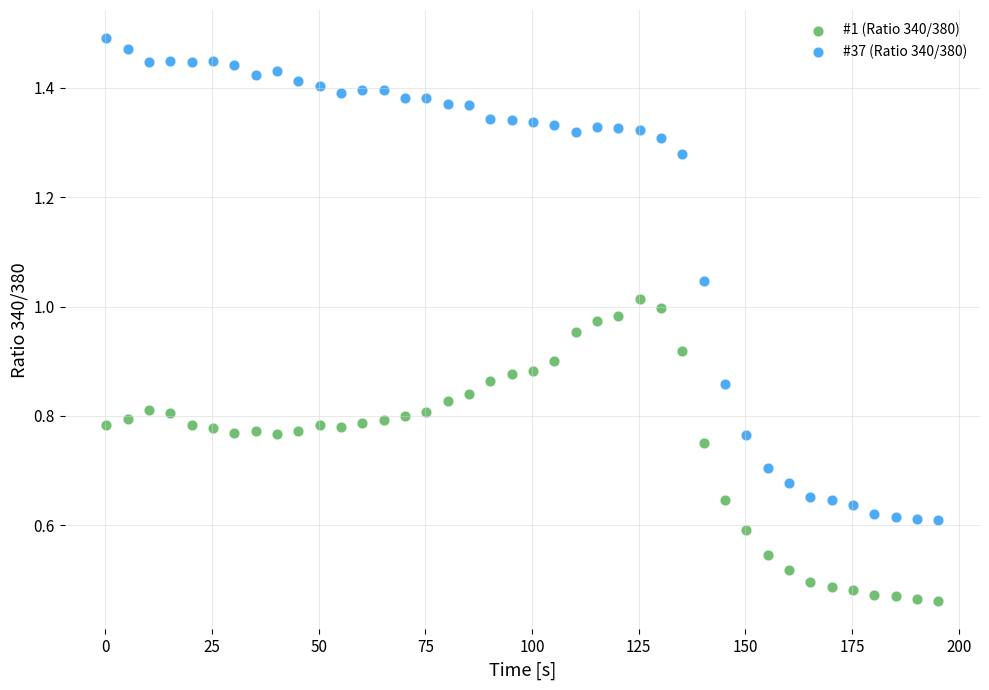

What is the X range (max minus min) for the scatter plot?

195.0